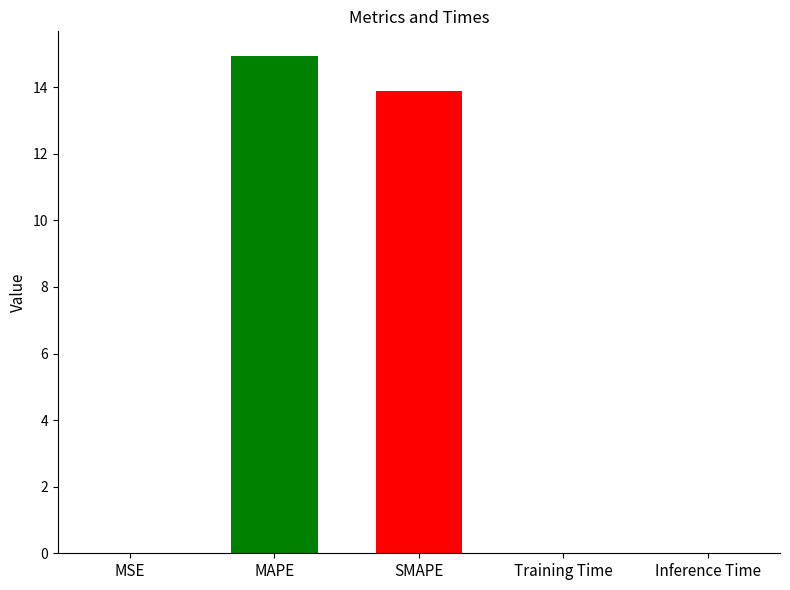

At which label is the value closest to 7?

SMAPE